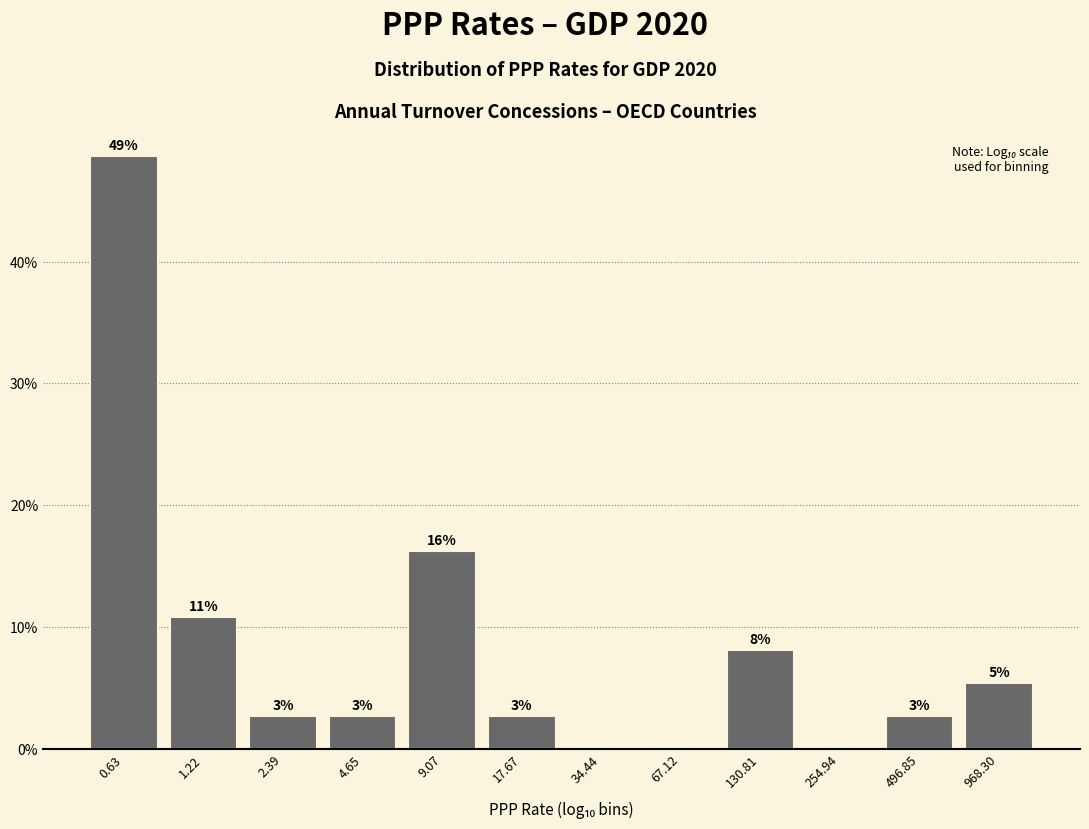

Are the bars horizontal?

No